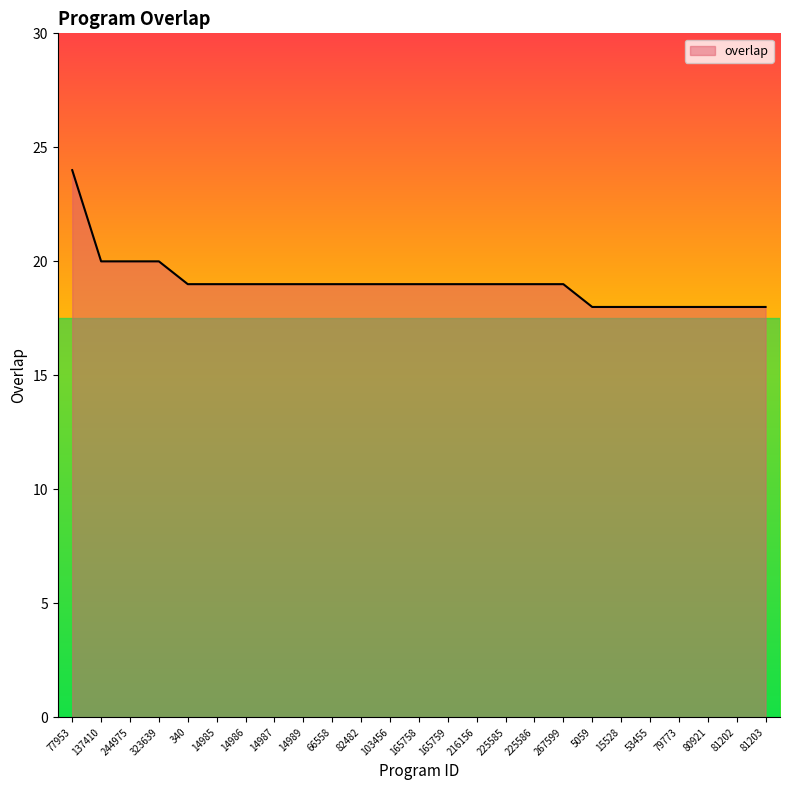

Between 225585 and 79773, which is larger?

225585